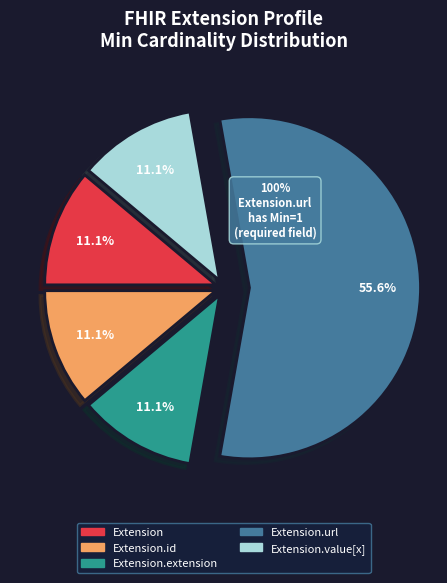

Is there any slice that represents more than half of the pie?

Yes